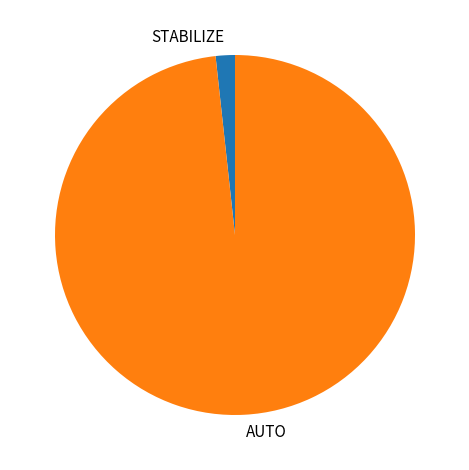

Is it true that STABILIZE is 13% of the pie?

False